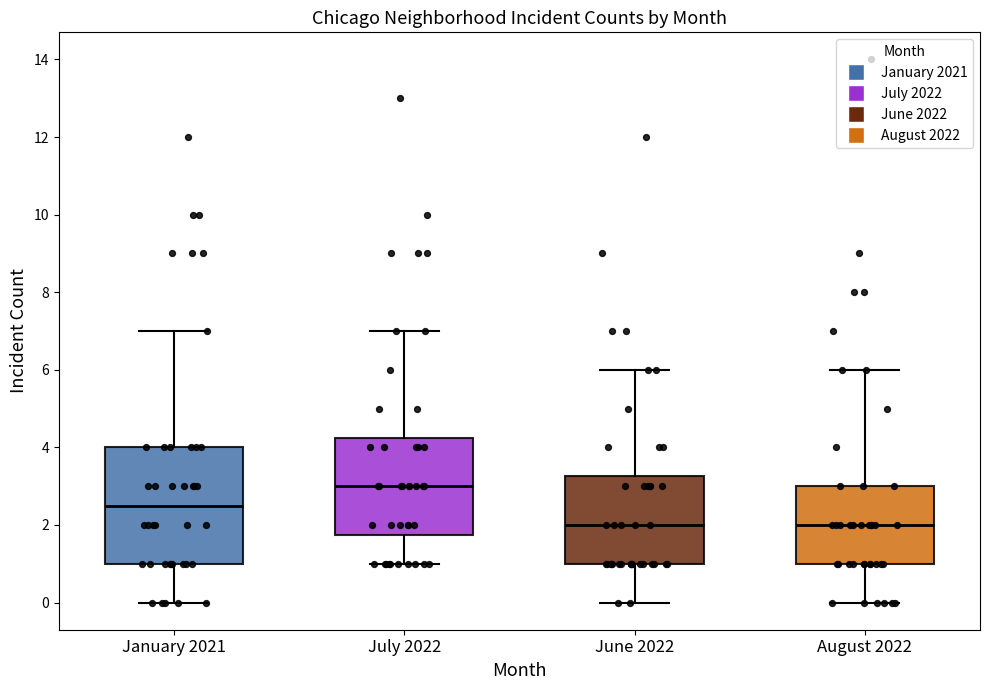

Comparing the boxes themselves (not the whiskers), which one is the tallest?

January 2021